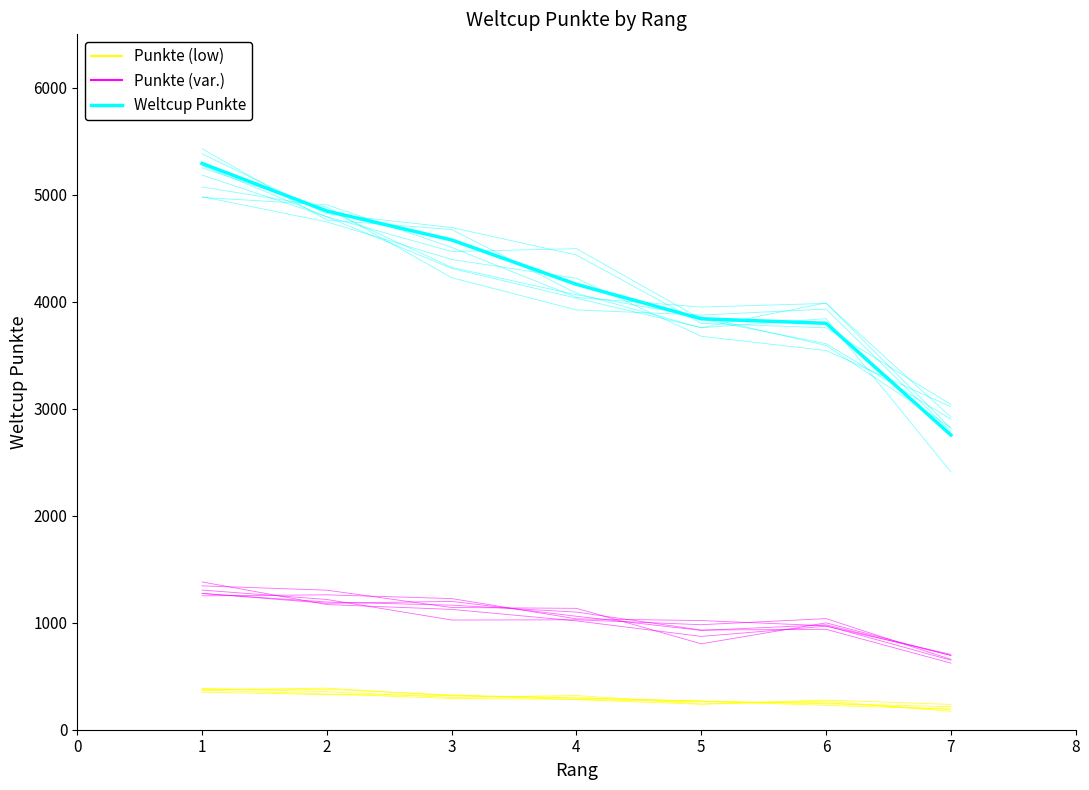

True or false: Punkte (var.) and Punkte (low) intersect in this chart.

False